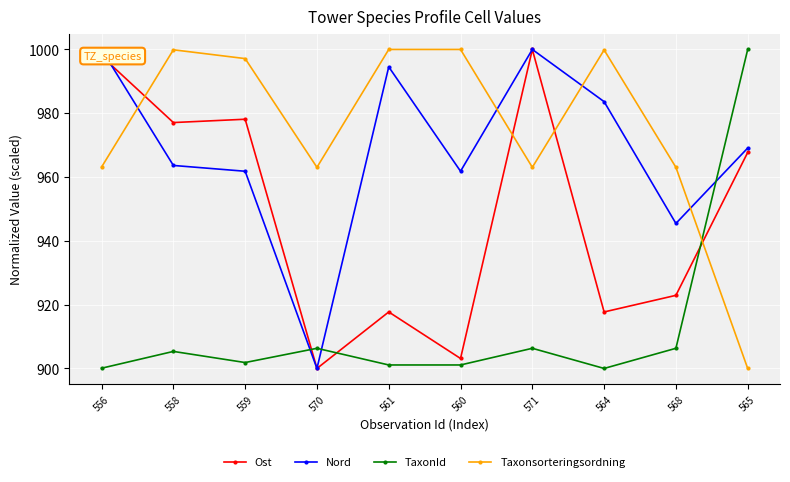

What is the greatest value displayed?

1000.0